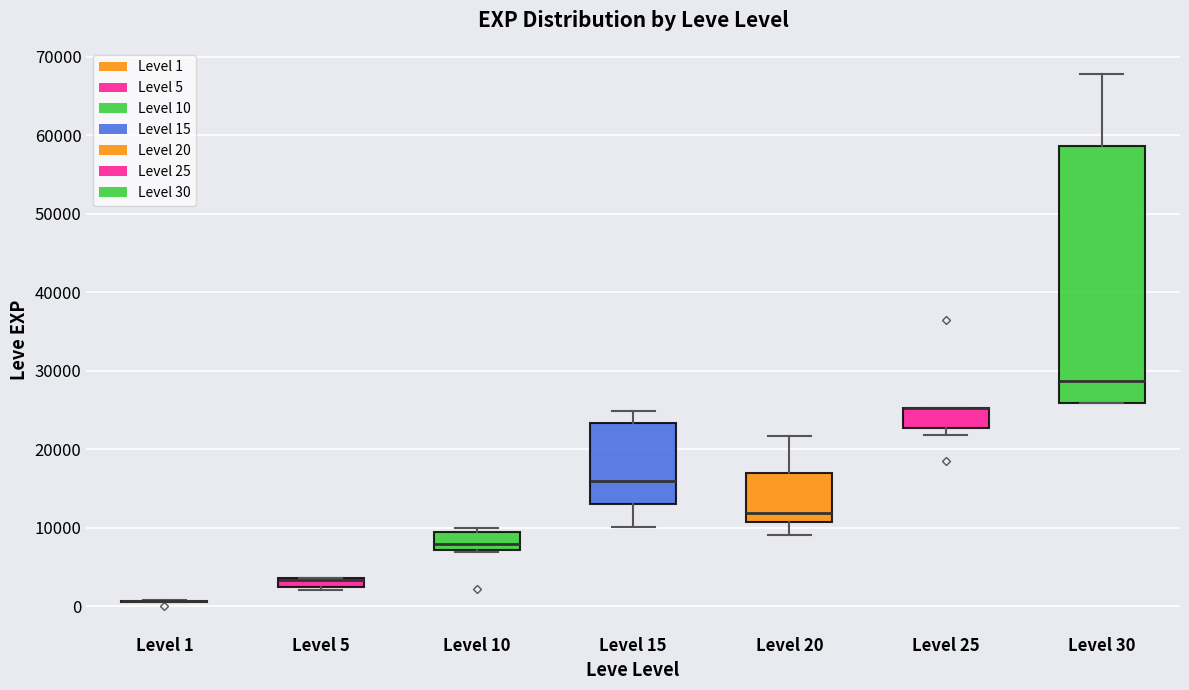

Which box is the tallest, from its lower edge to its upper edge?

Level 30